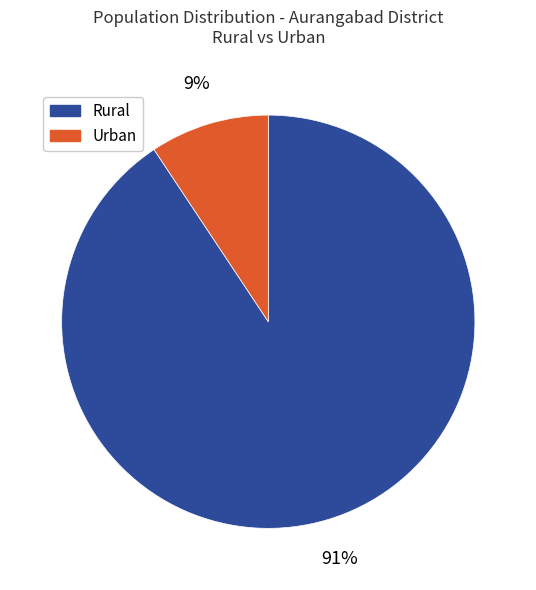

Rank the categories by value from highest to lowest.

Rural, Urban